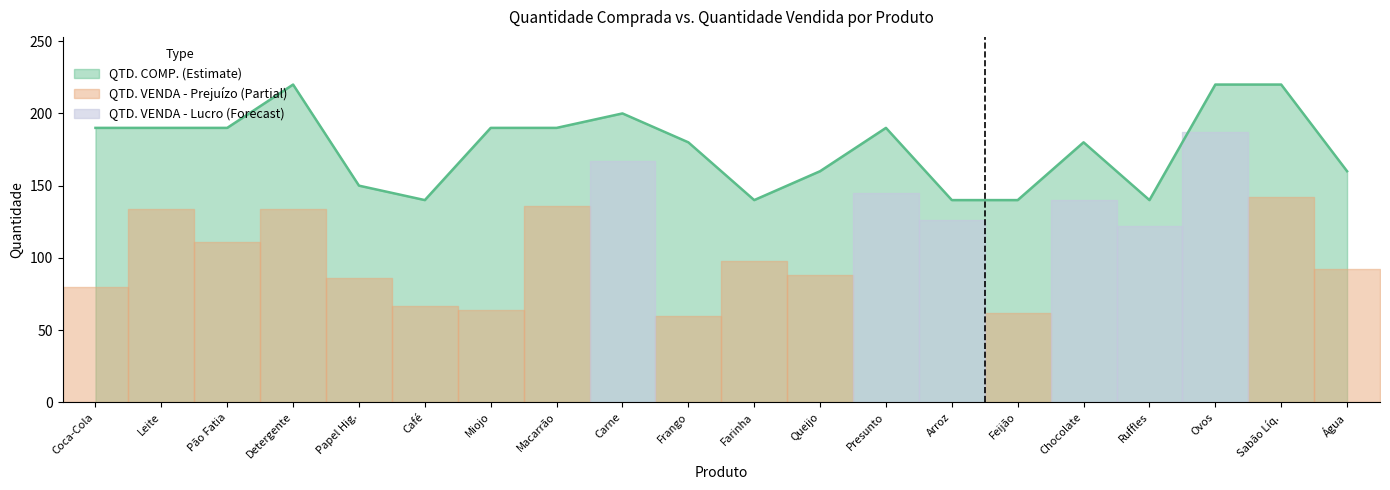

True or false: QTD. COMP. (Estimate) has a value of 220 at Detergente.

True